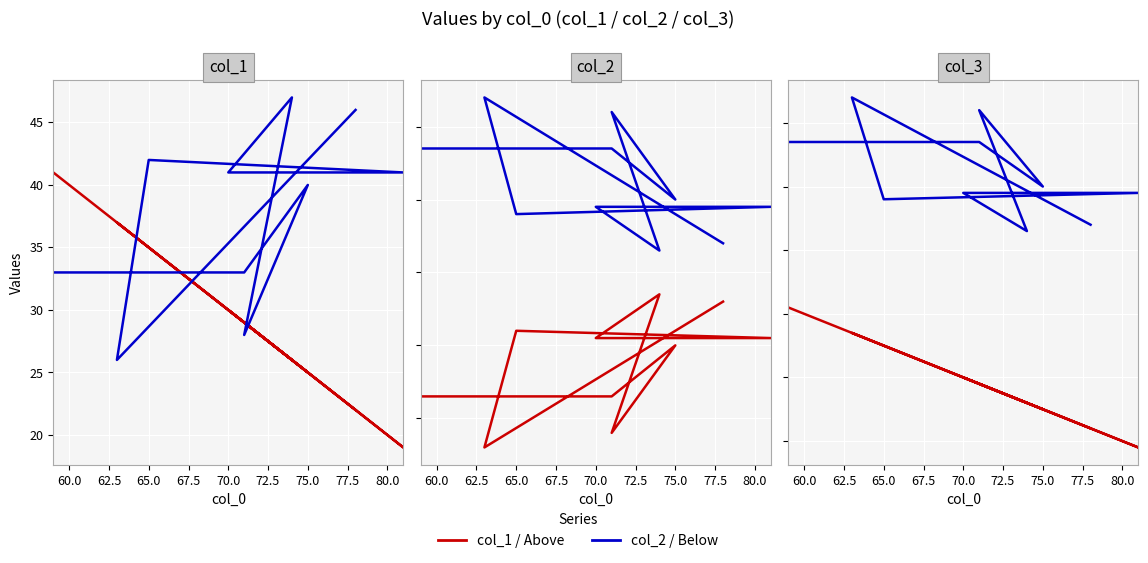

What is the spread (max minus min) of values at 70.0?

29